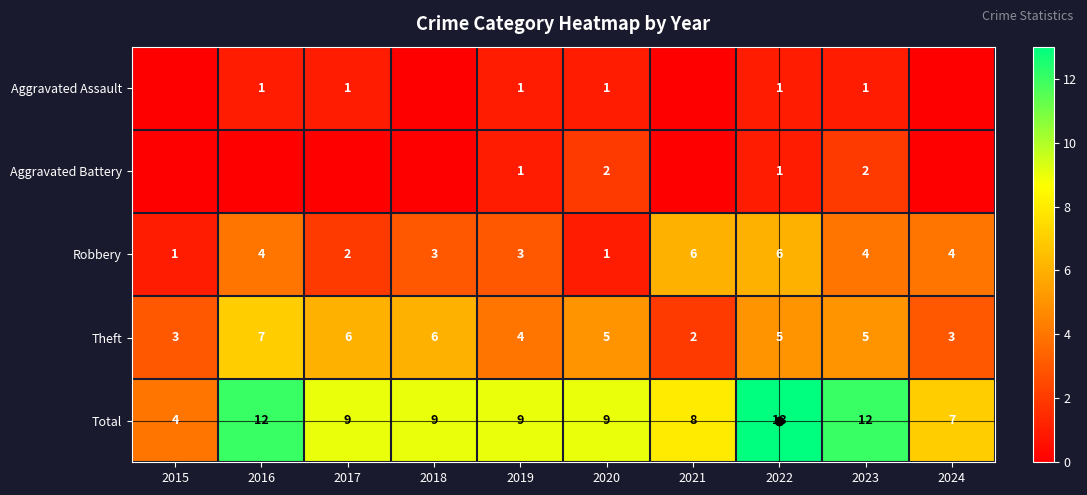

Which category has the highest value in the Theft series?

2016